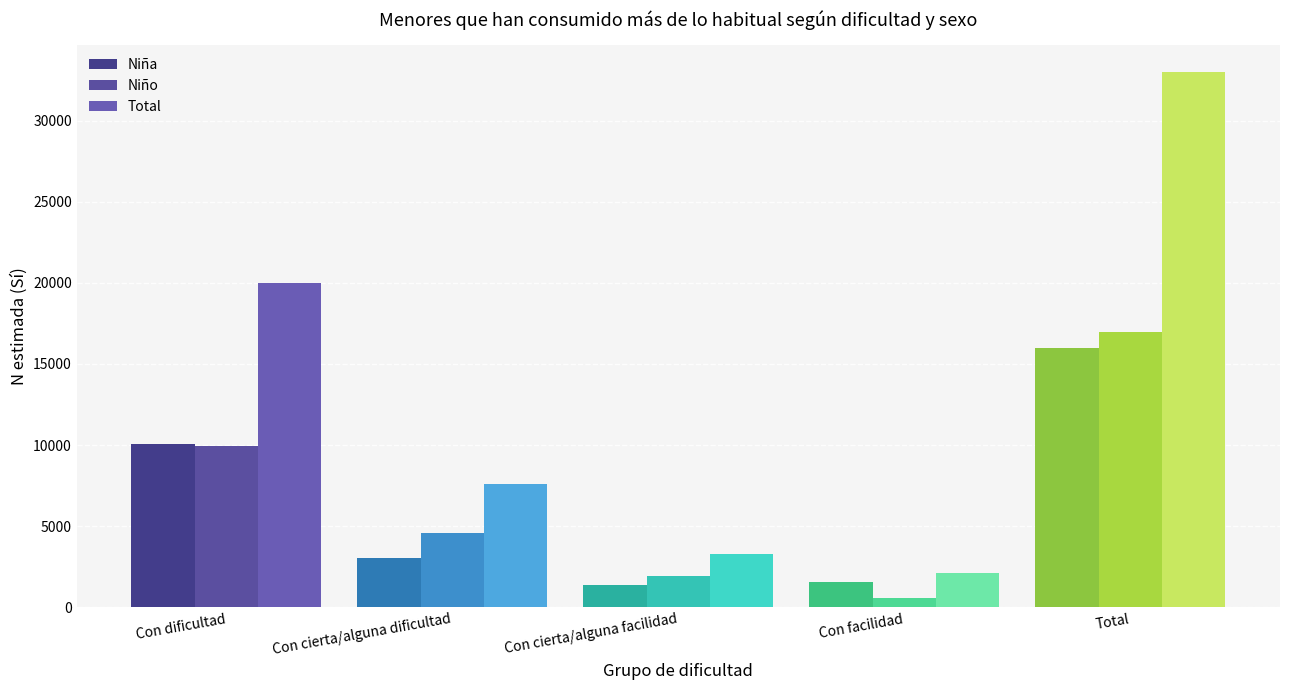

What is the sum of the Total values at Total and Con facilidad?

35116